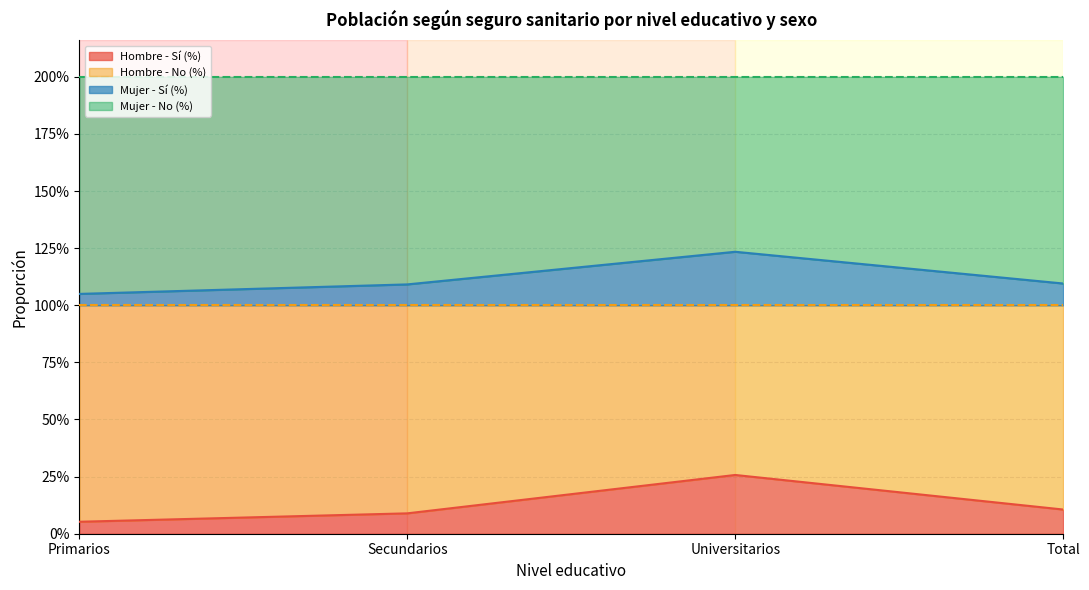

True or false: Hombre - No (%) and Hombre - Sí (%) intersect in this chart.

False